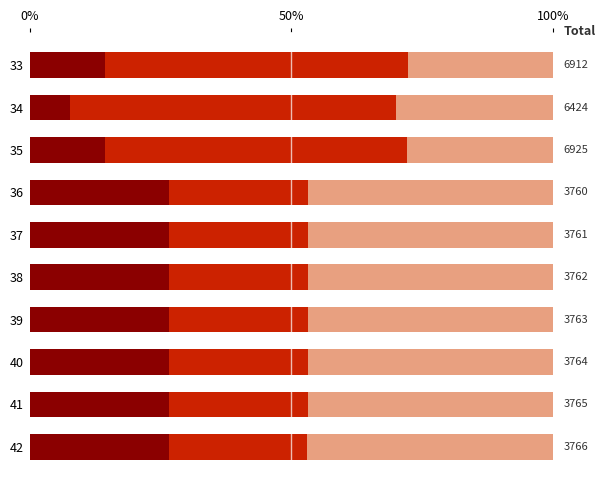

What is the total value across all series at 34?

100.0